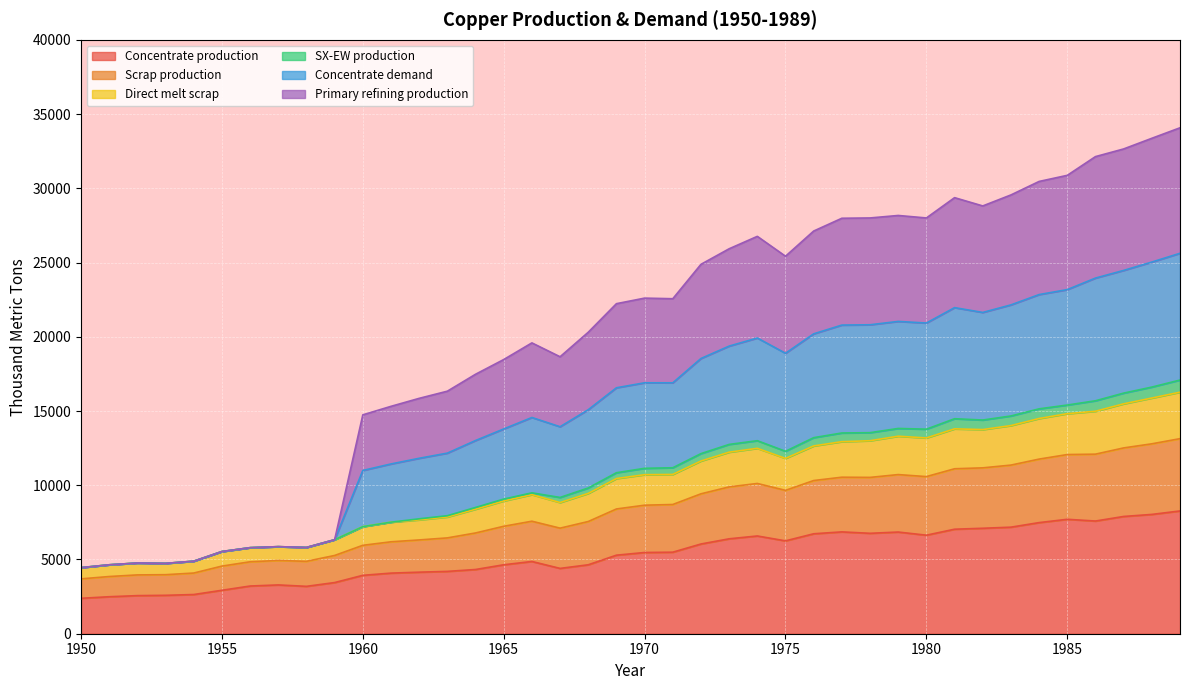

Does the chart display data point markers on the line(s)?

No